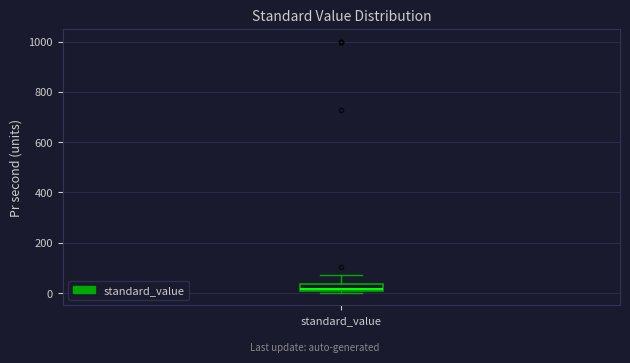

Where does the median line of the box for standard_value sit on the y-axis? The values are not printed on the chart, so give them approximately, as read against the axis.

20